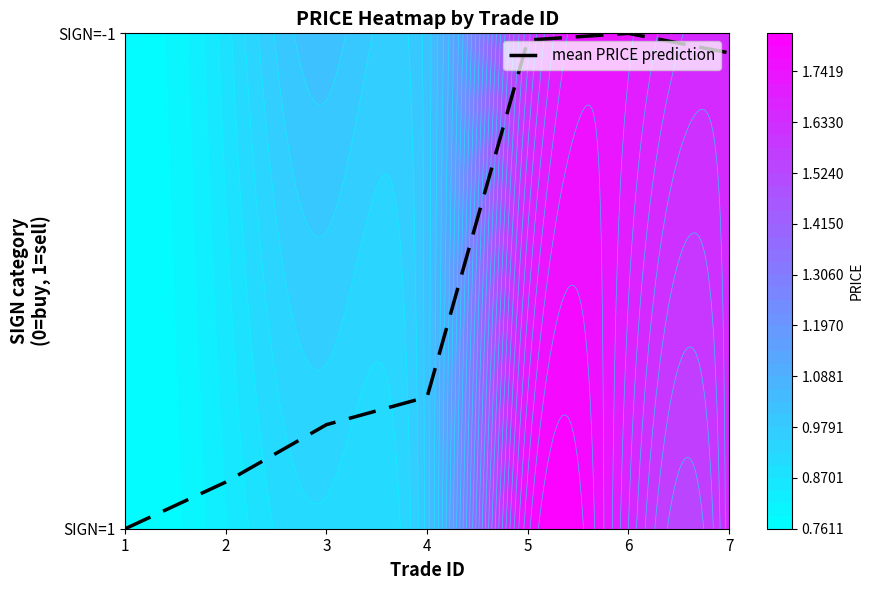

The chart shows a value of 0.3 at 6. True or false?

False